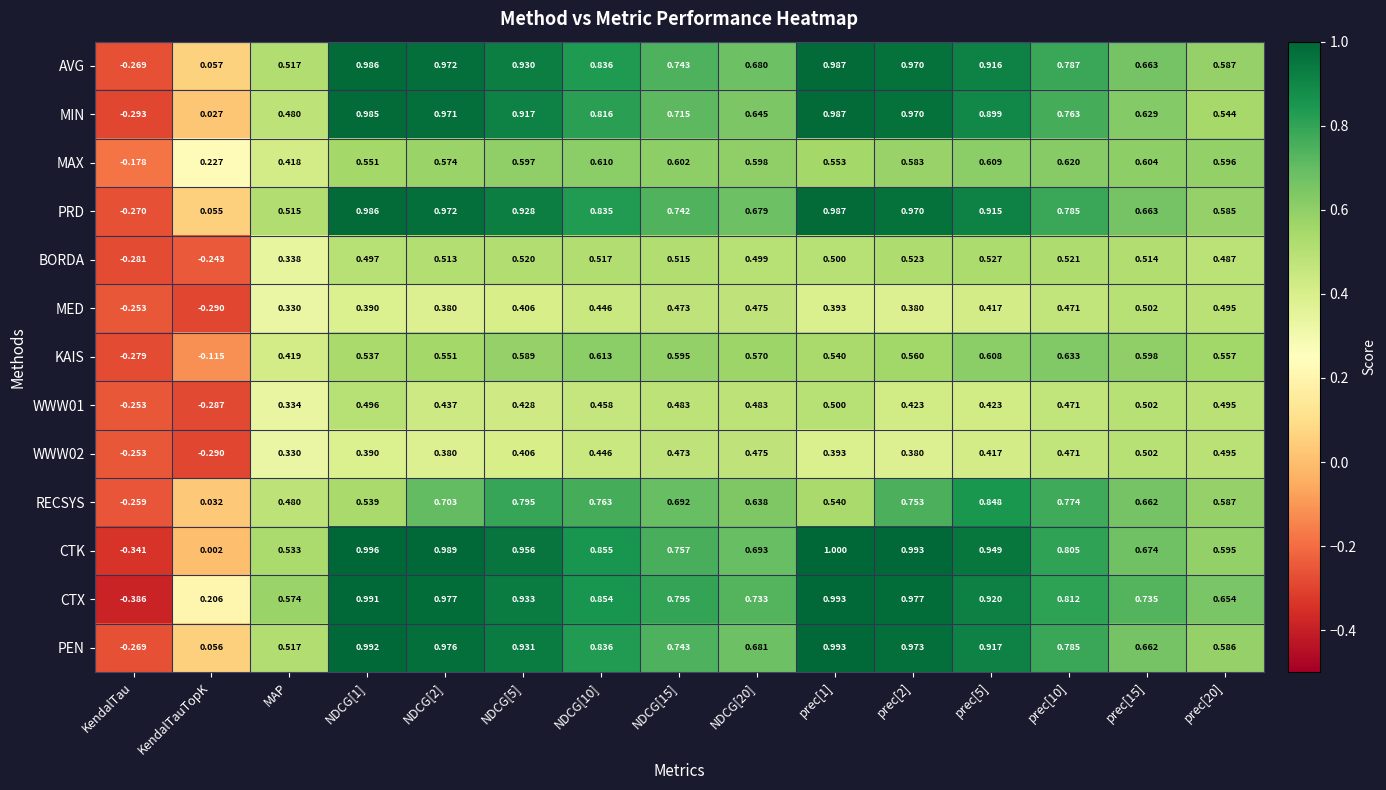

Which series has the largest total across all categories?

CTX